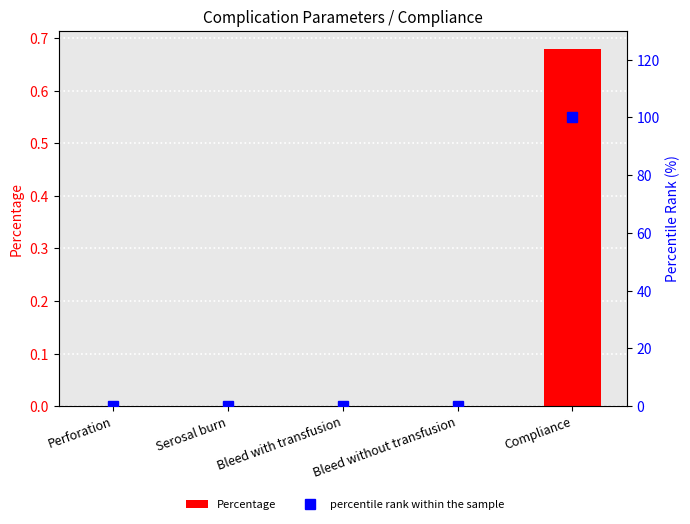

At which label is Percentage closest to 0?

Serosal burn